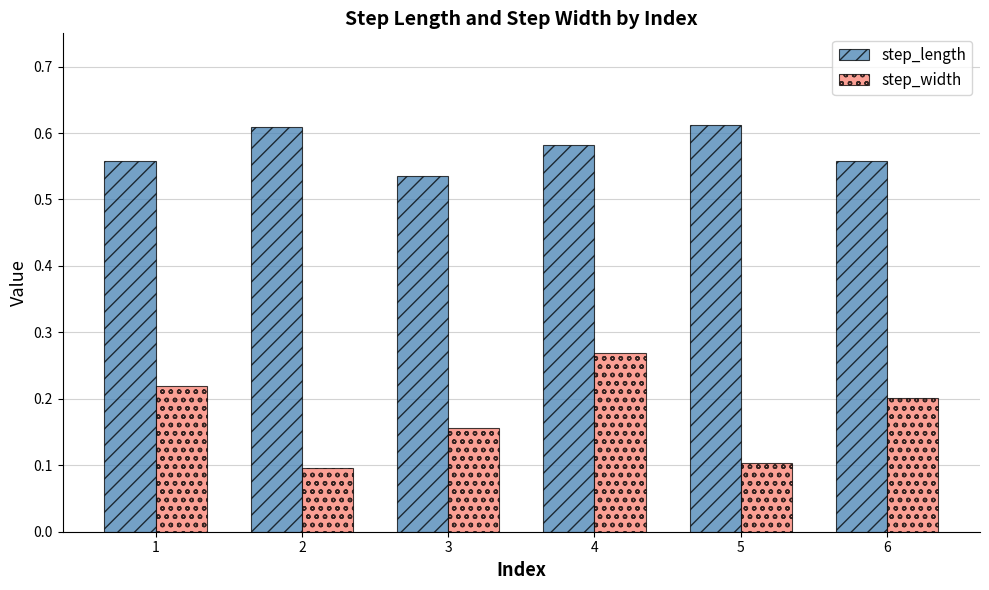

Count the number of data series in this chart.

2